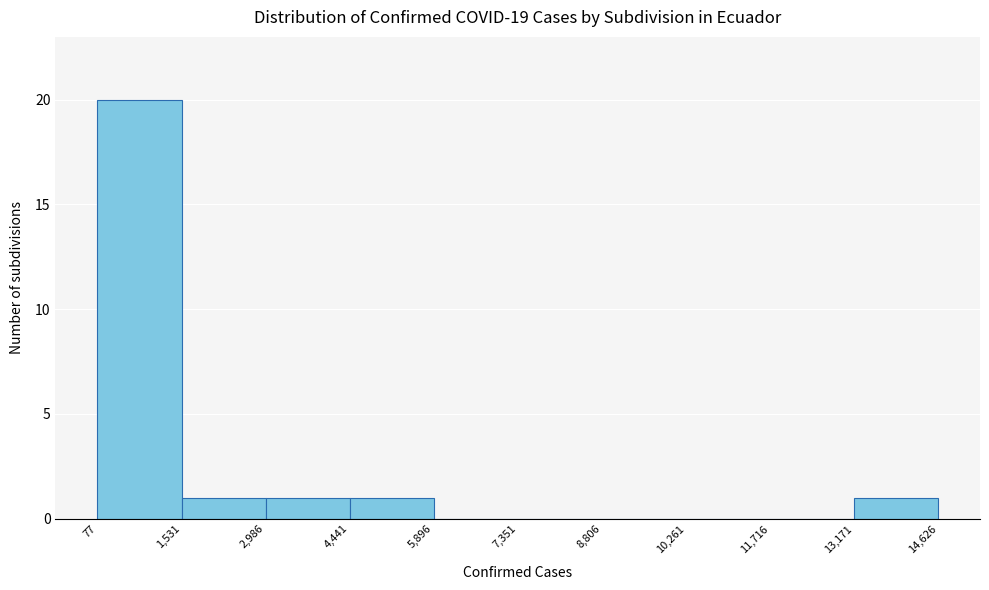

What is the height of the bar covering 1,531 to 2,986 on the x-axis? The values are not printed on the chart, so give them approximately, as read against the axis.

1